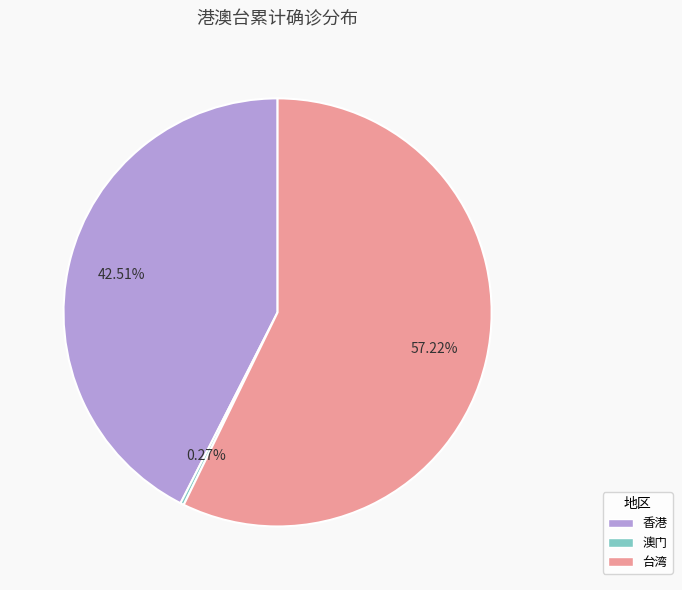

What portion of the pie excludes 香港?

57.5%